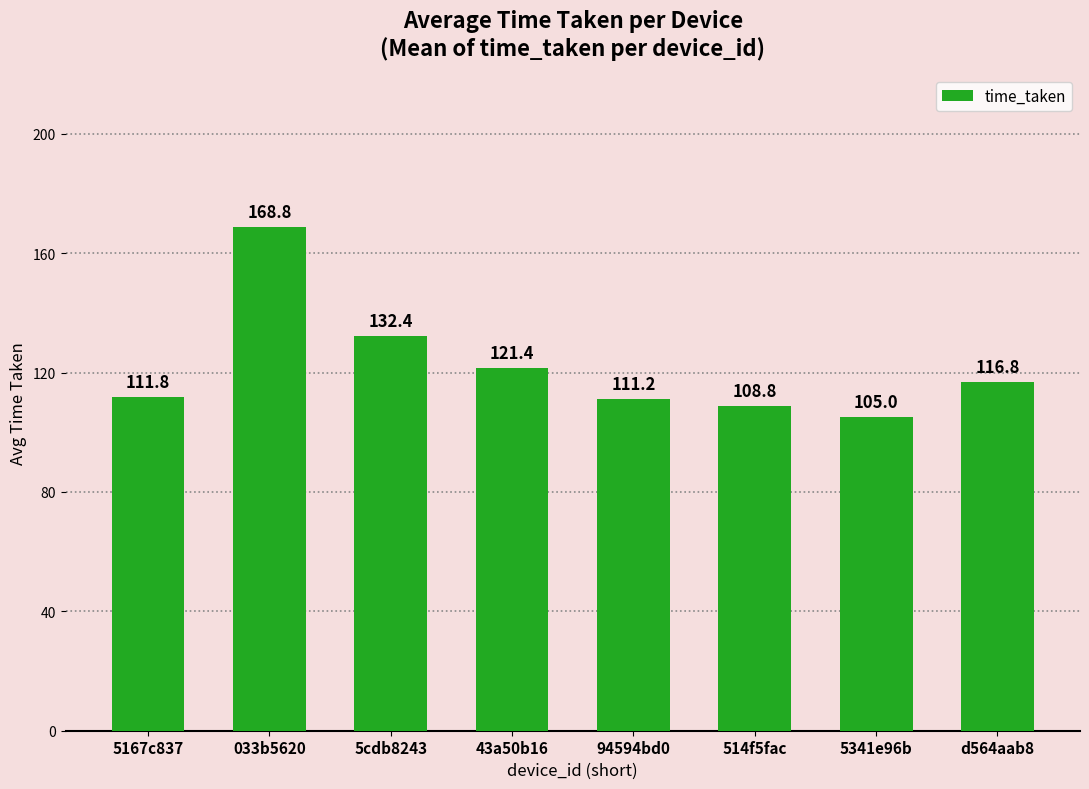

Which category has the highest value across all series?

033b5620